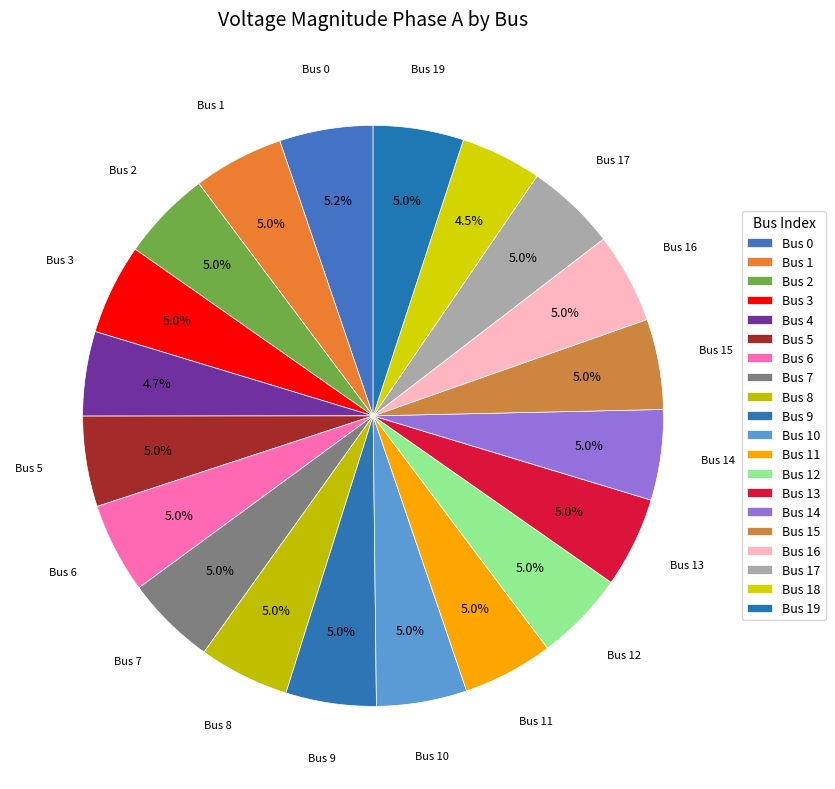

Count the number of slices in the pie.

20